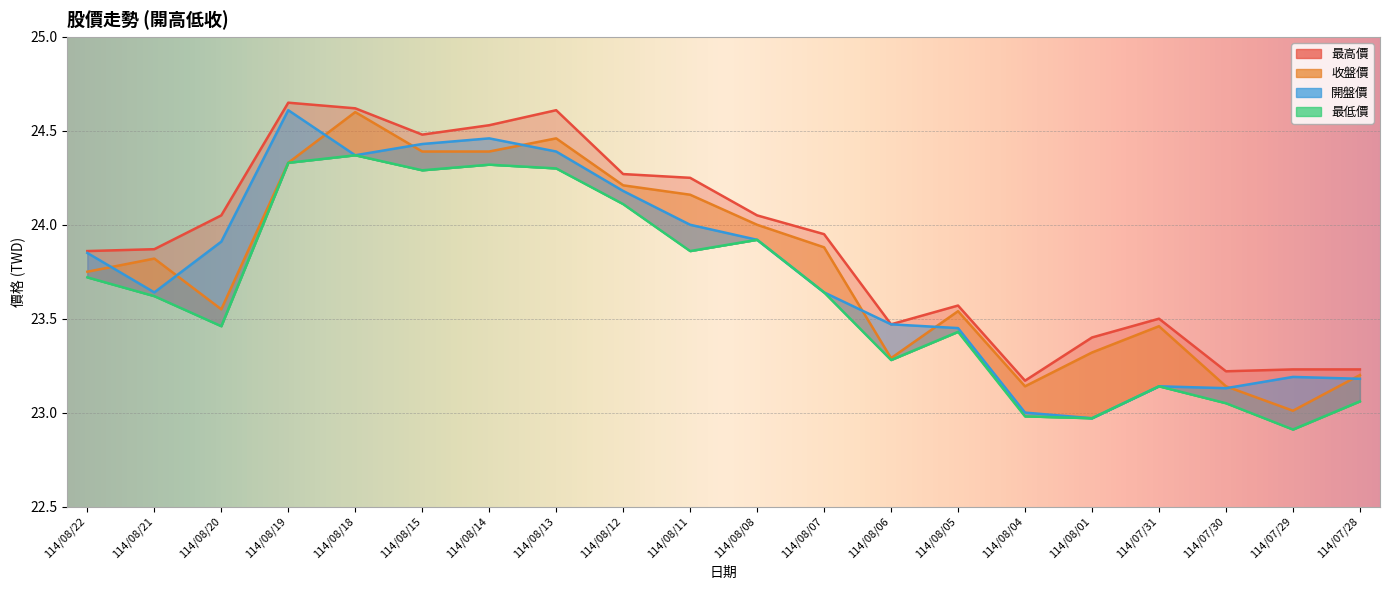

Which series has the largest total across all categories?

最高價